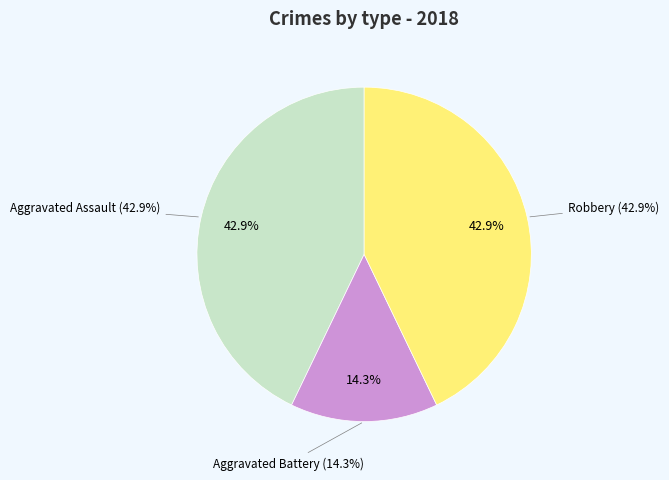

Rank the categories by value from highest to lowest.

Aggravated Assault, Robbery, Aggravated Battery